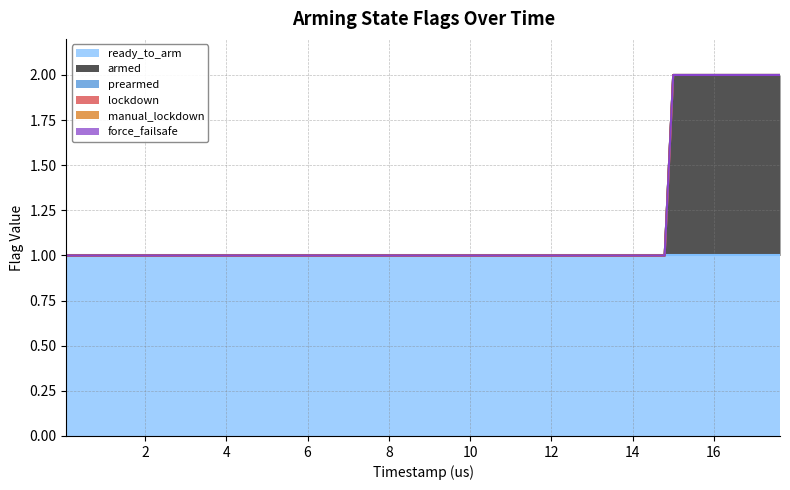

Which series has the largest range (max minus min)?

armed